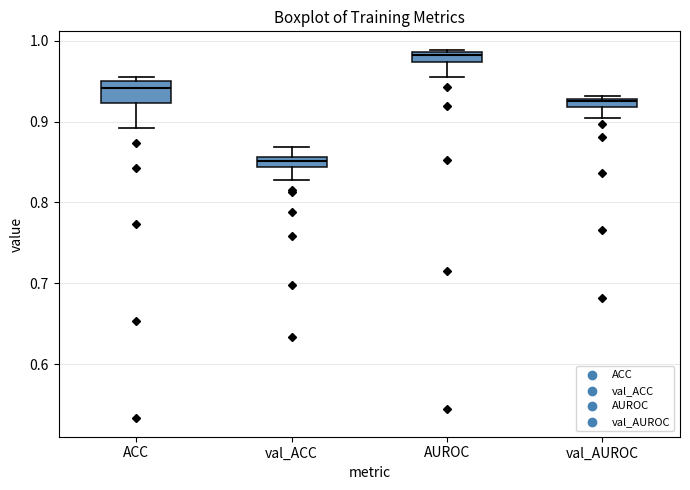

Comparing the boxes themselves (not the whiskers), which one is the tallest?

ACC